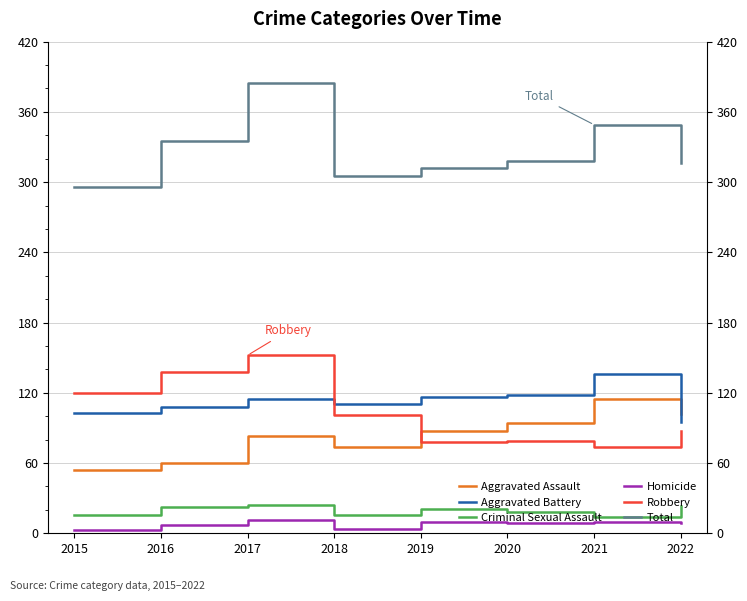

Where is Homicide nearest to the value 7?

2016